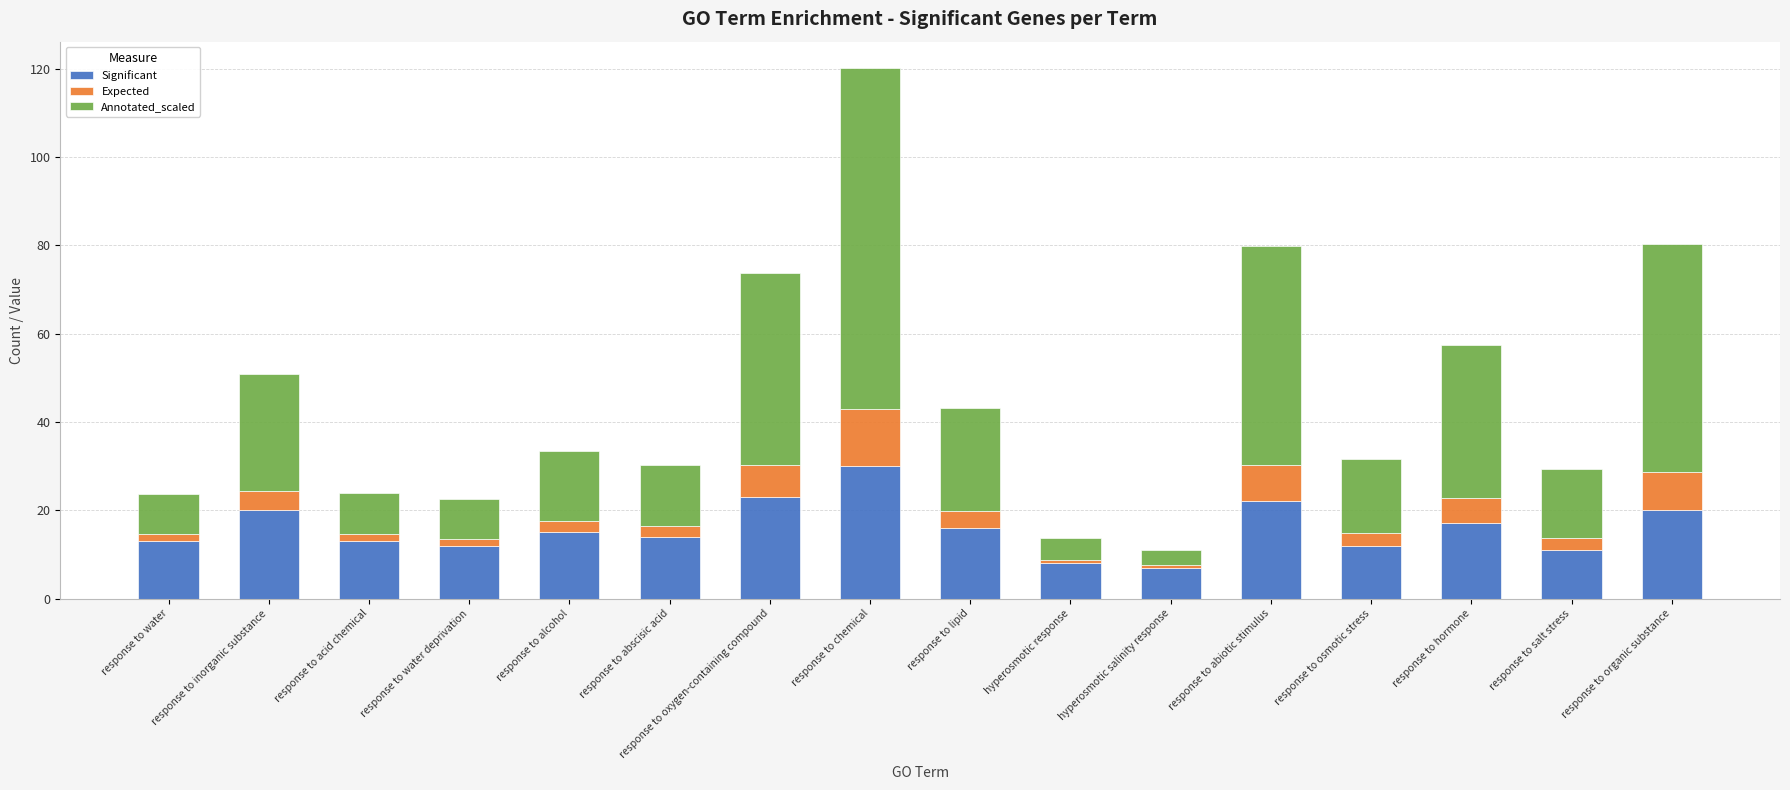

What is the difference between the maximum and minimum values in the Significant series?

23.0